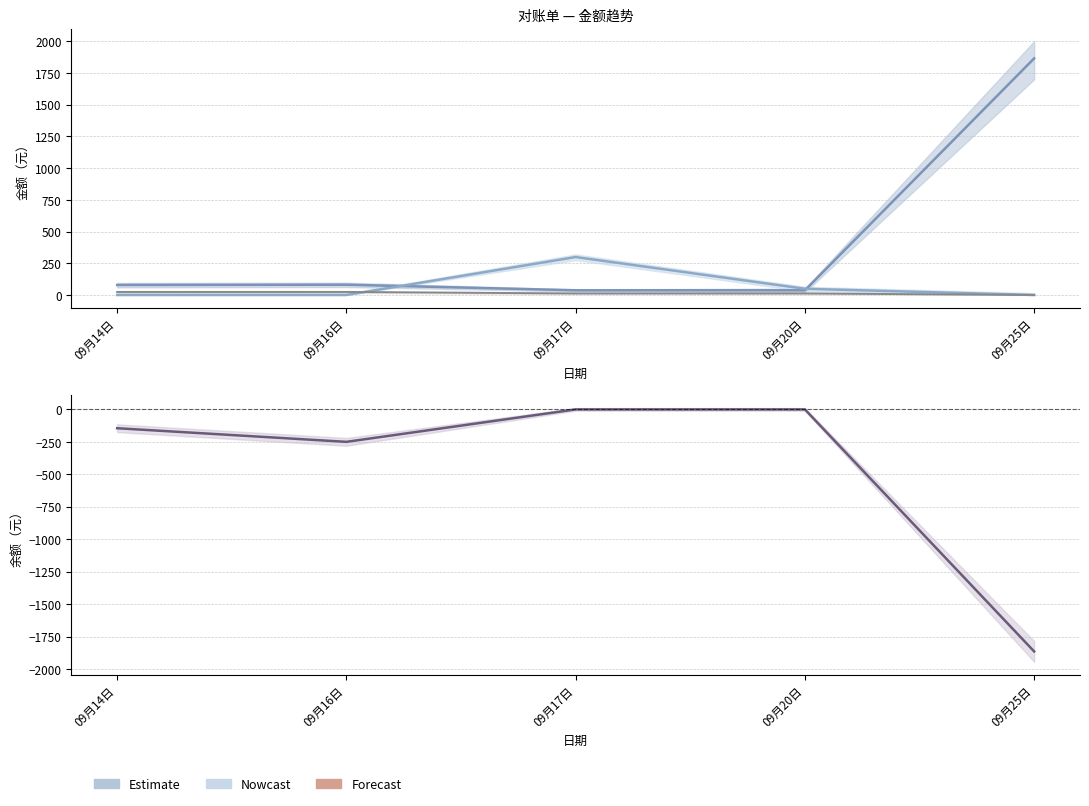

Is the value of 运费 at 09月17日 greater than the value of 余额 at 09月25日?

Yes